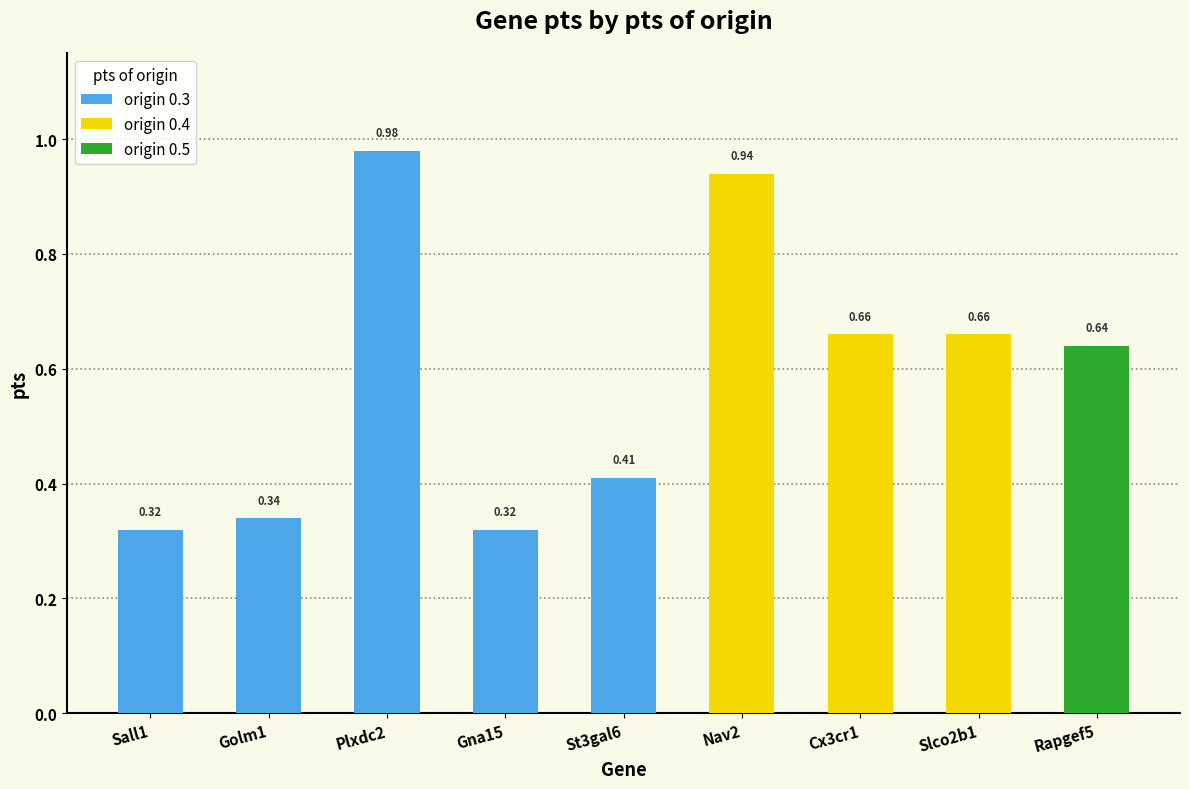

How many bars are there in total?

9